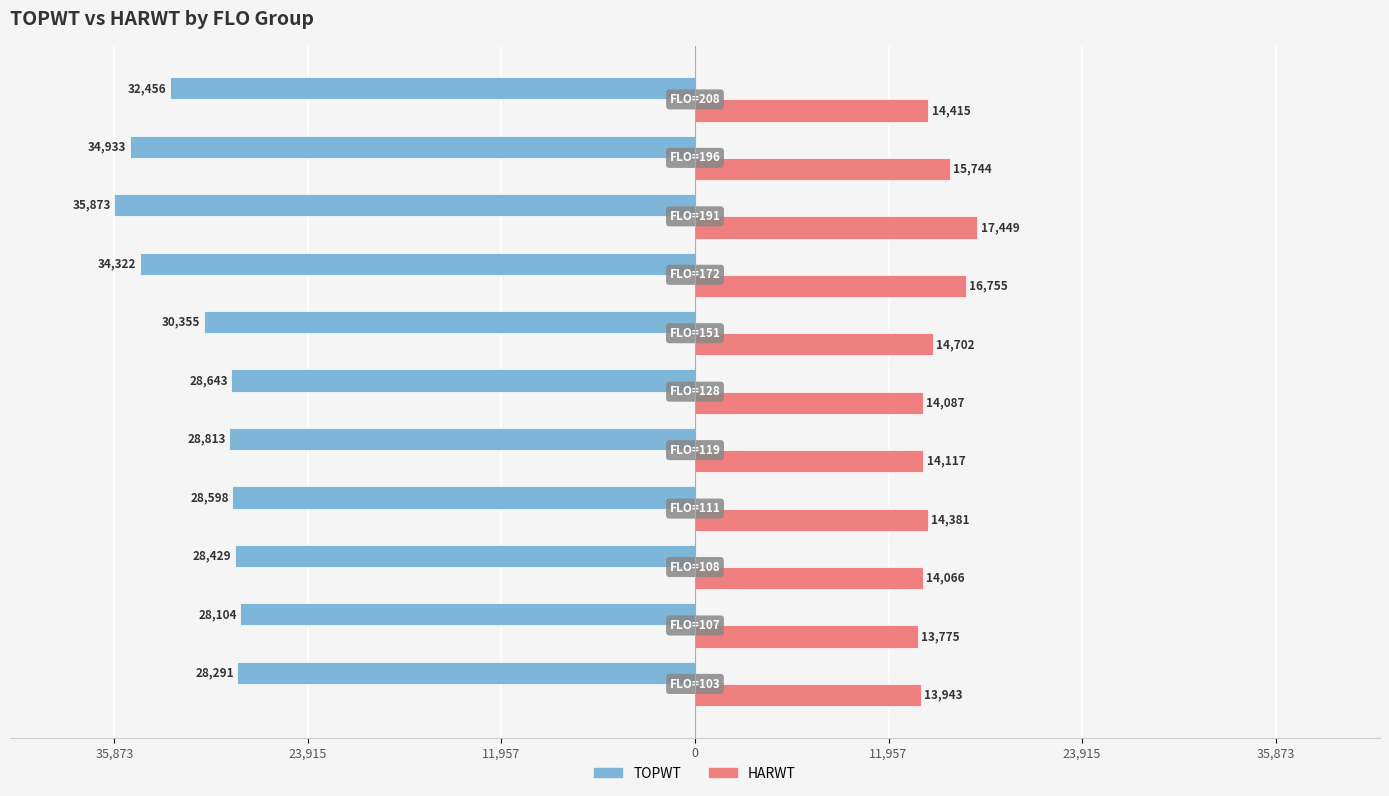

Reading left to right, extract all data points from this chart.

TOPWT: -28291	-28104	-28429	-28598	-28813	-28643	-30355	-34322	-35873	-34933	-32456
HARWT: 13943	13775	14066	14381	14117	14087	14702	16755	17449	15744	14415